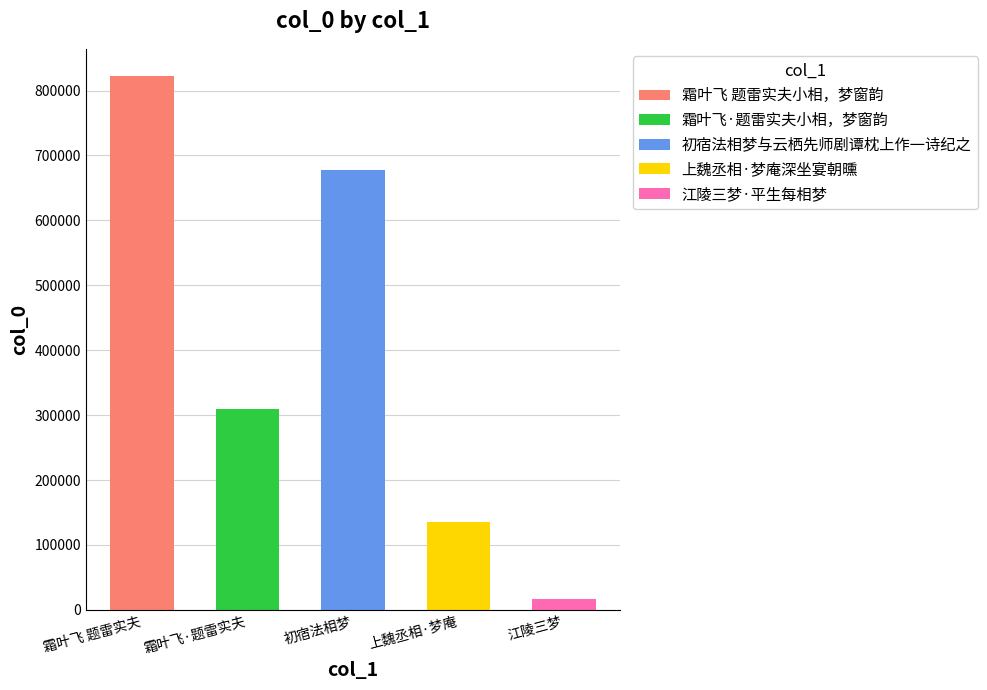

How many data points are above 308973?

2